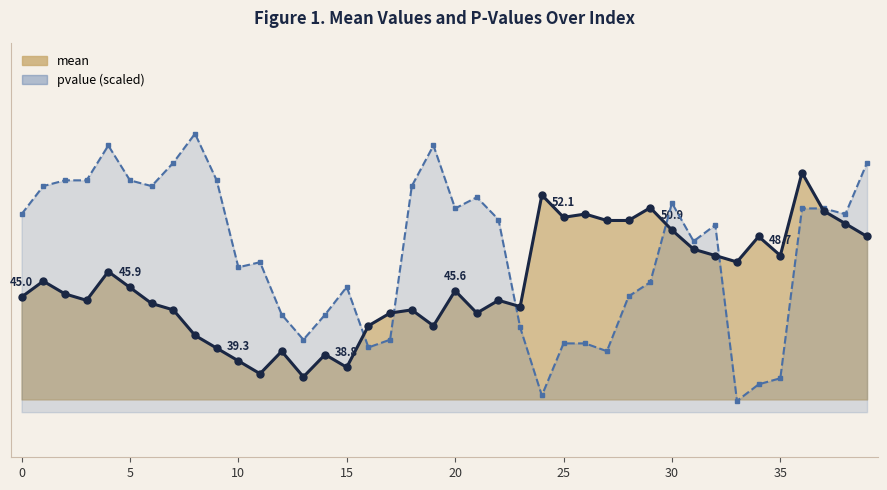

List the series in order of their peak value, highest first.

pvalue, mean